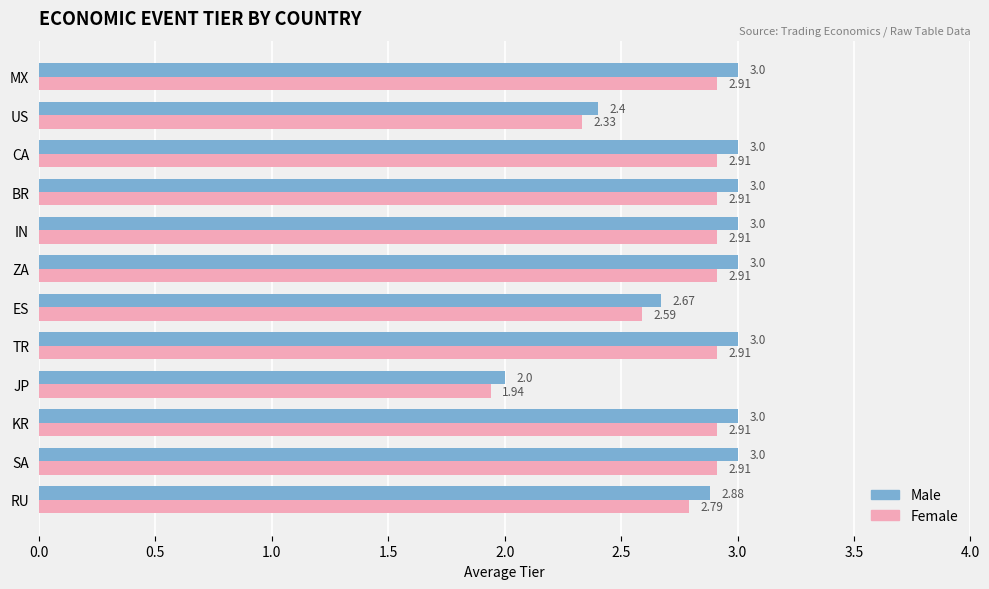

What is the total value across all series at TR?

5.9